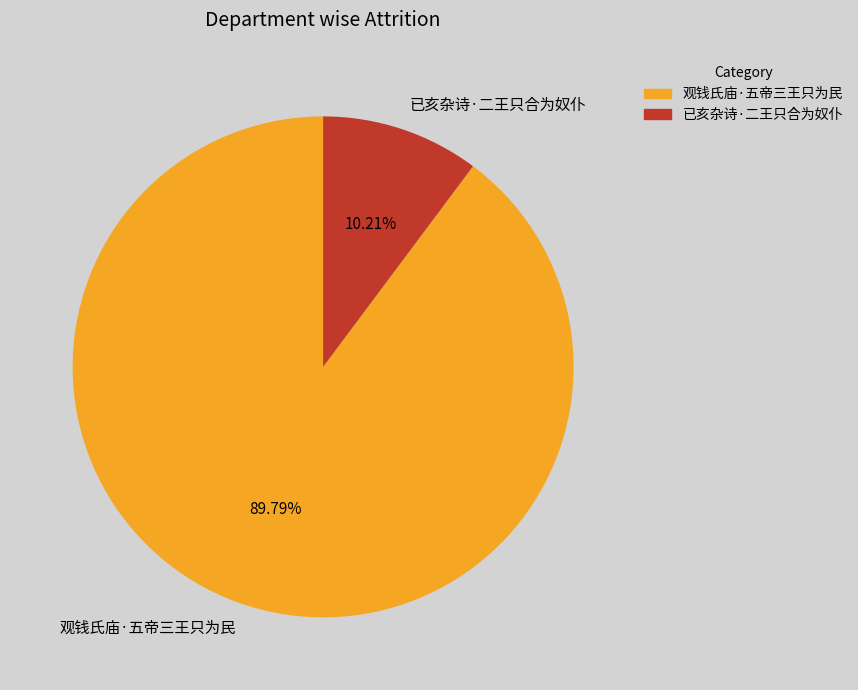

How many segments does this pie chart have?

2